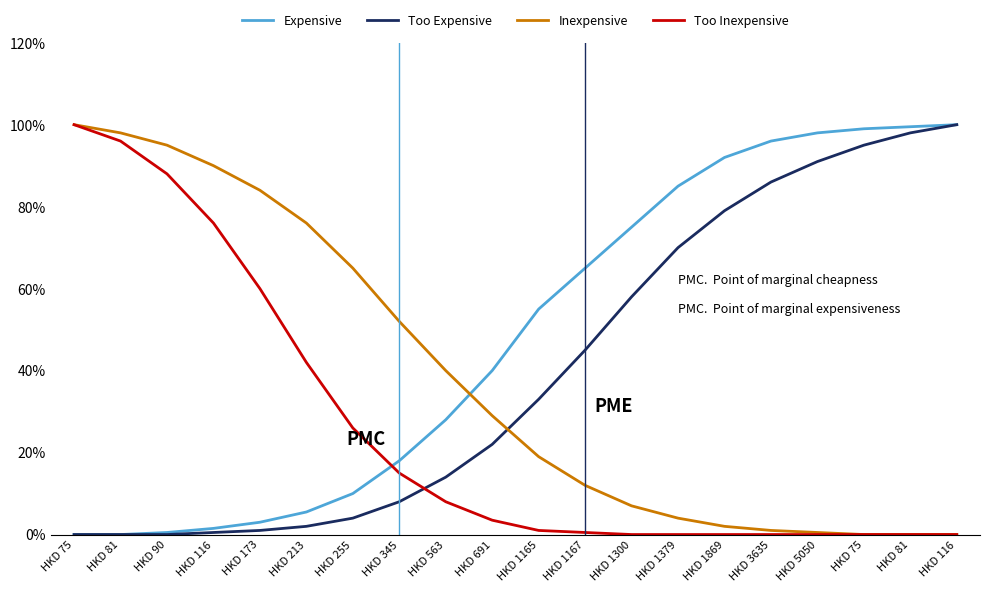

Read the Expensive value at HKD 1379.

85.0